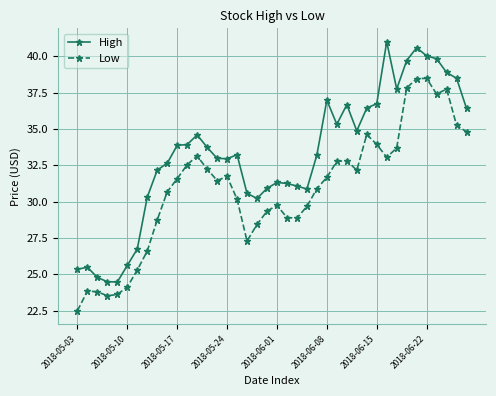

Rank the series by their average value, from lowest to highest.

Low, High